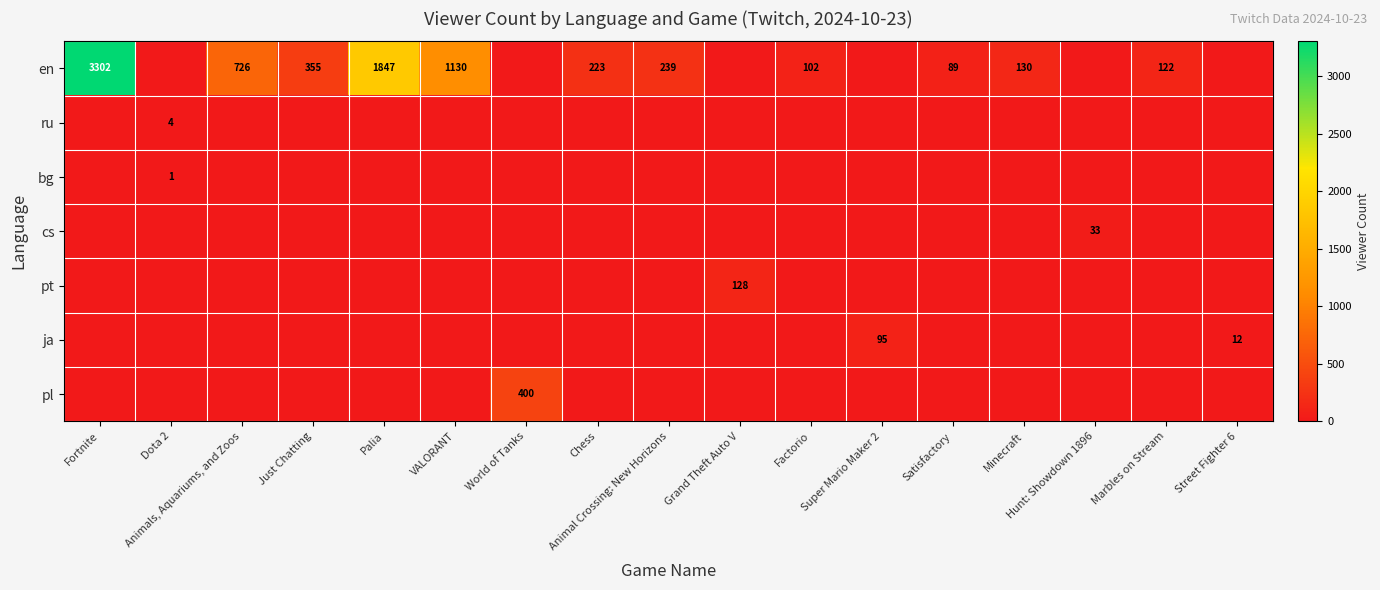

The pt series shows 128 at Grand Theft Auto V. True or false?

True